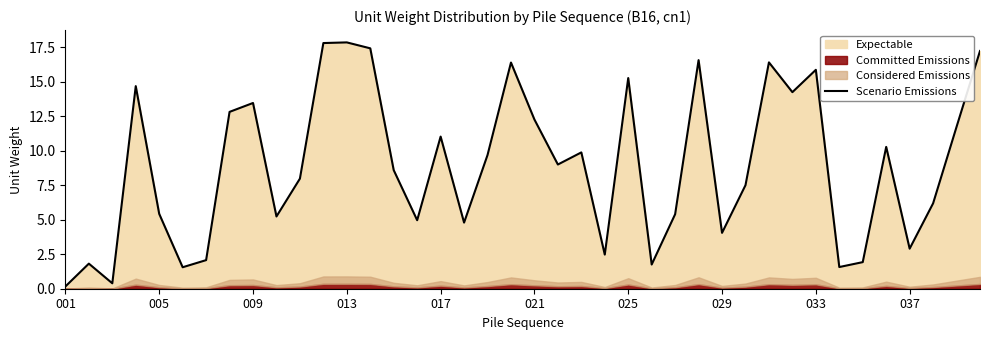

What is the value of the 19th point from the left?

9.7